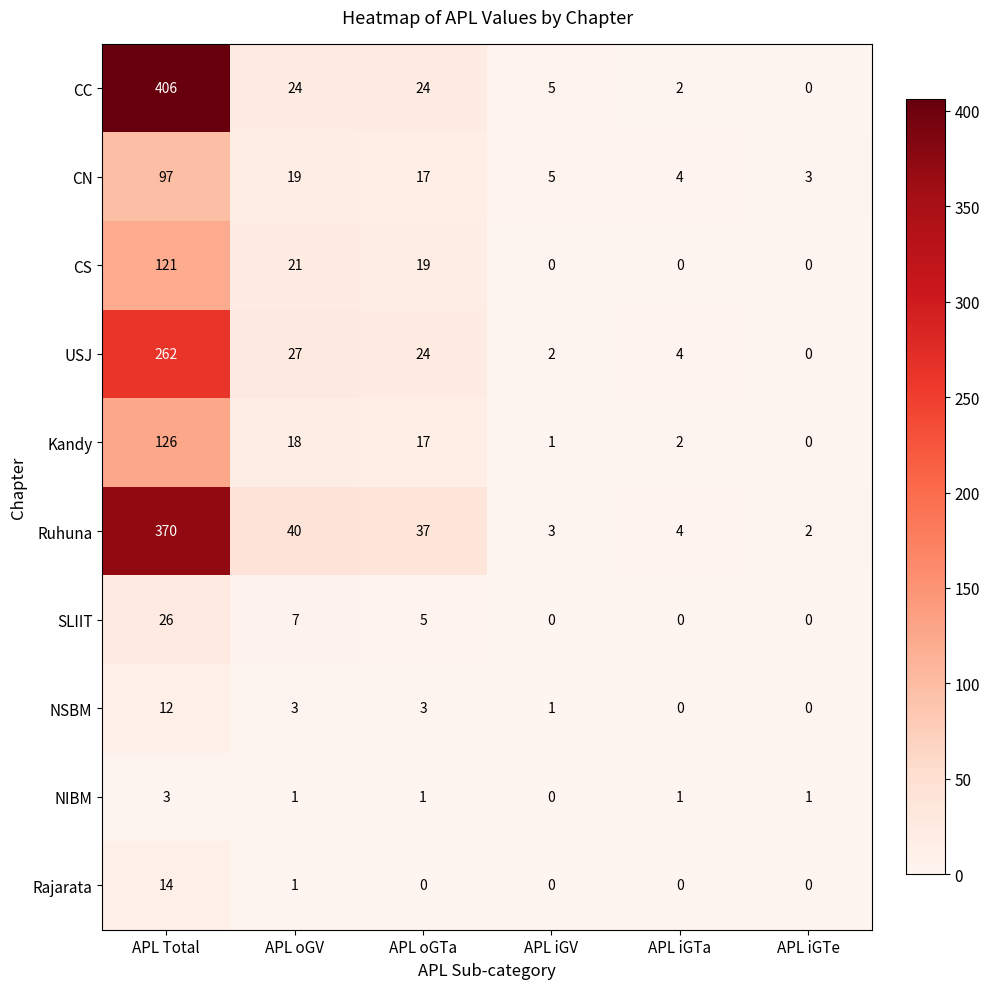

At which label is USJ closest to 131?

APL oGV